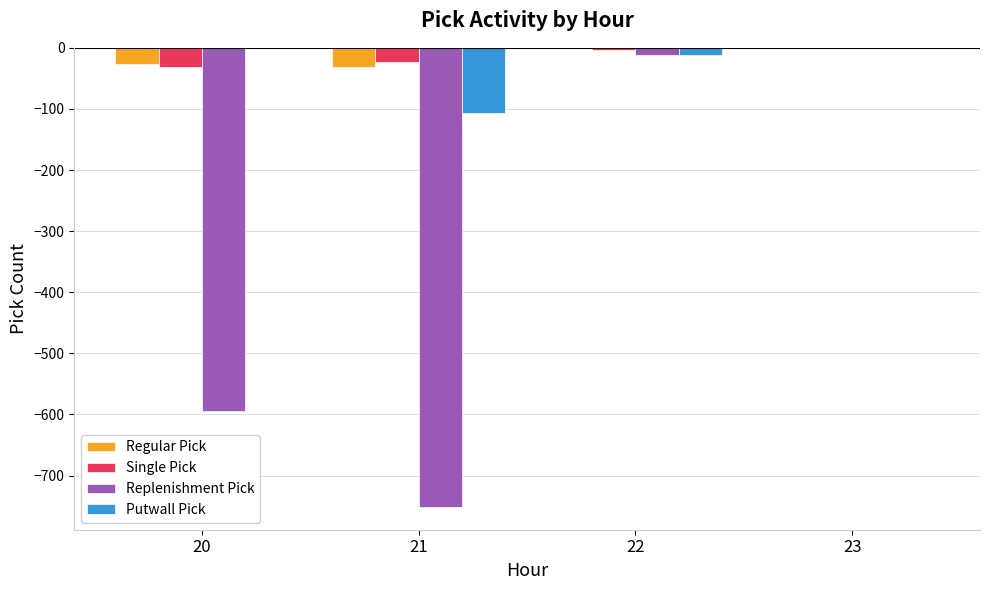

How many values in the Single Pick series exceed -3?

1